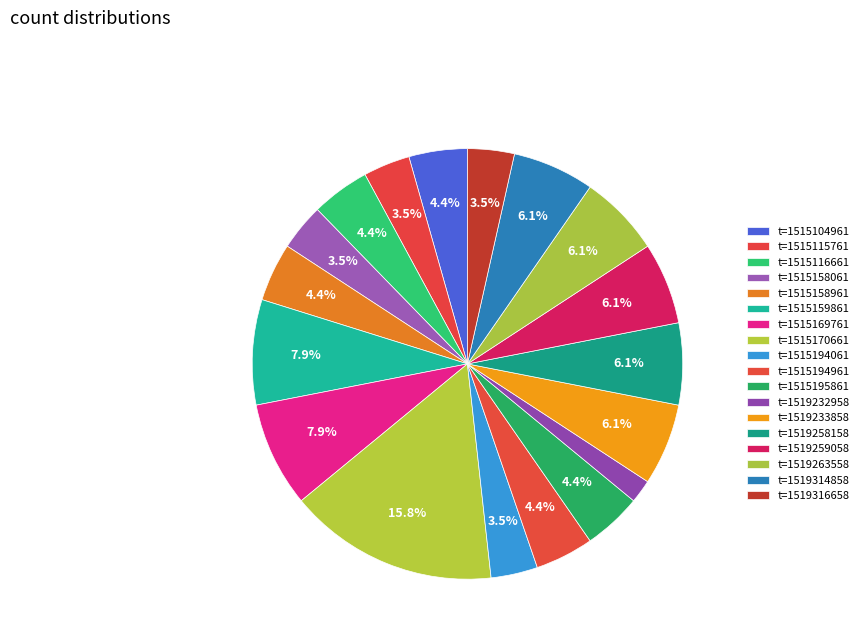

To the nearest percent, what is the combined percentage of t=1515170661 and t=1515194961?

20%